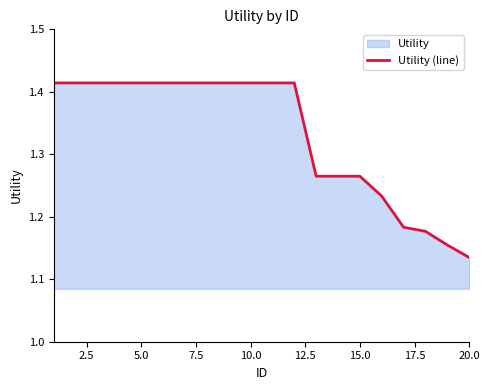

Count the number of categories in the chart.

20